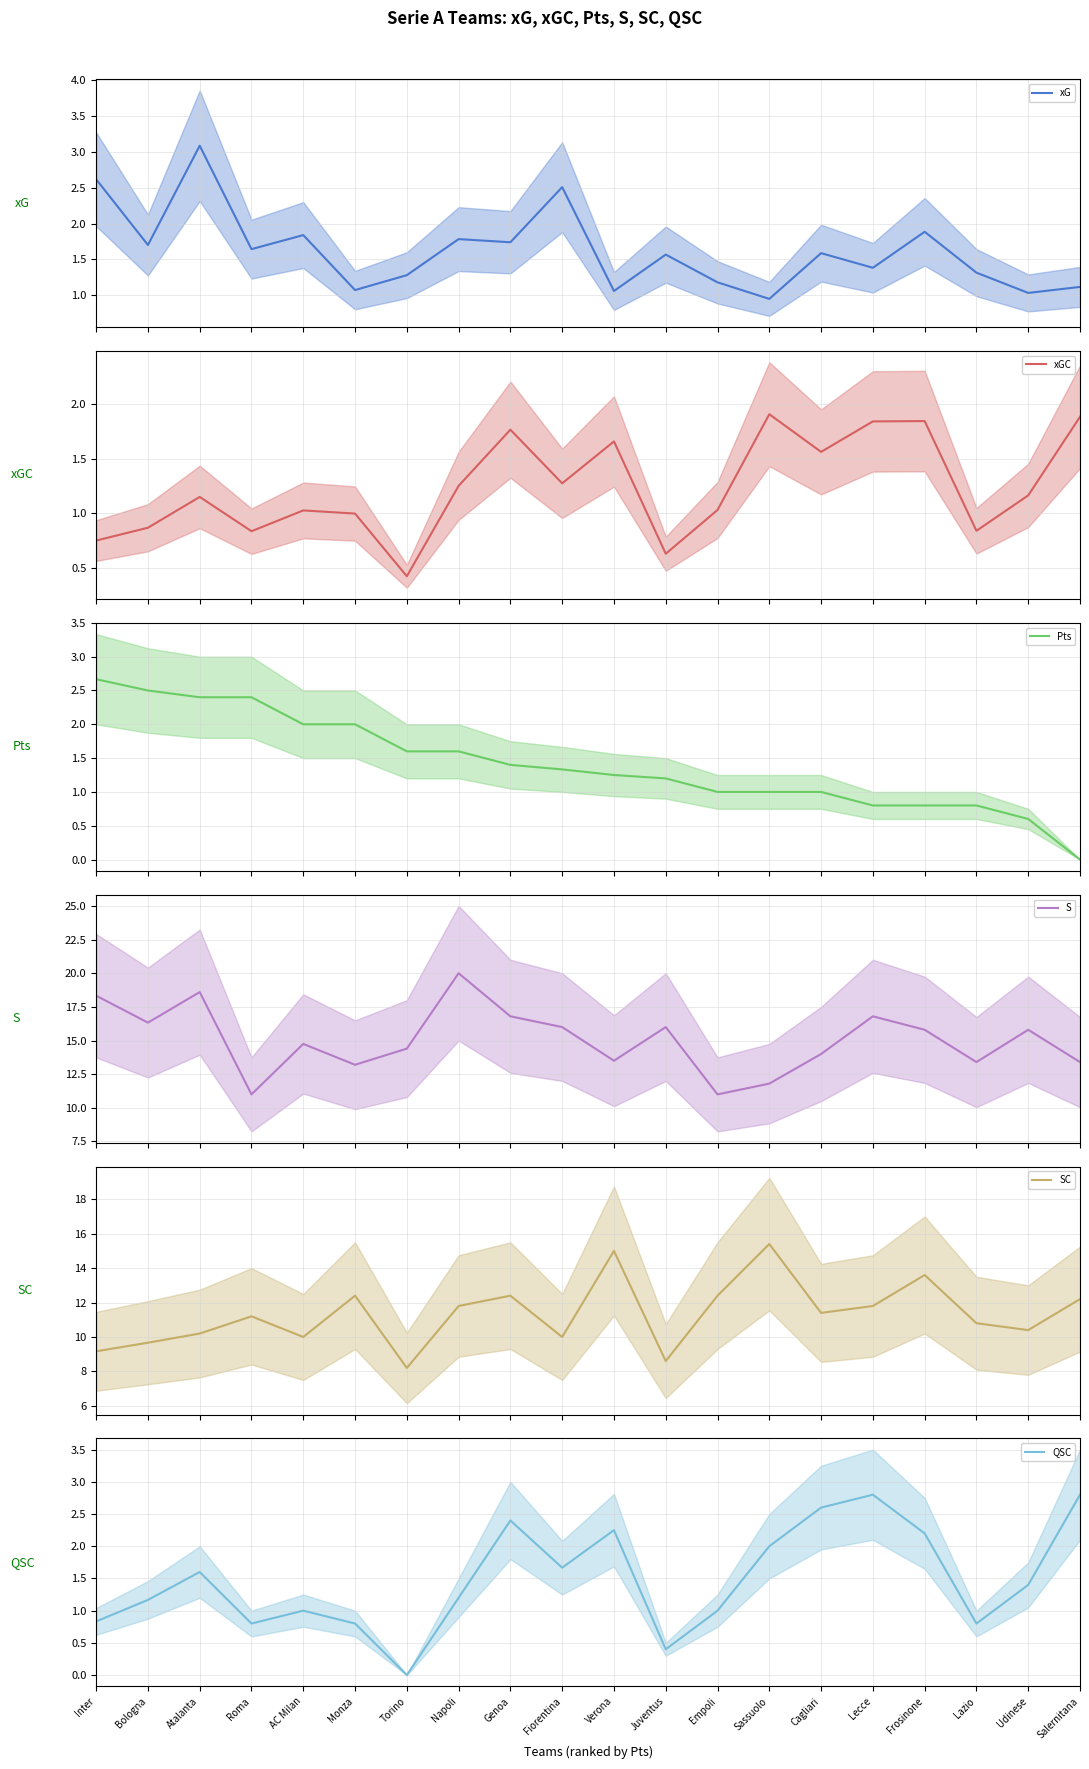

What is the value of the Pts point at the 12th from the left?

1.2